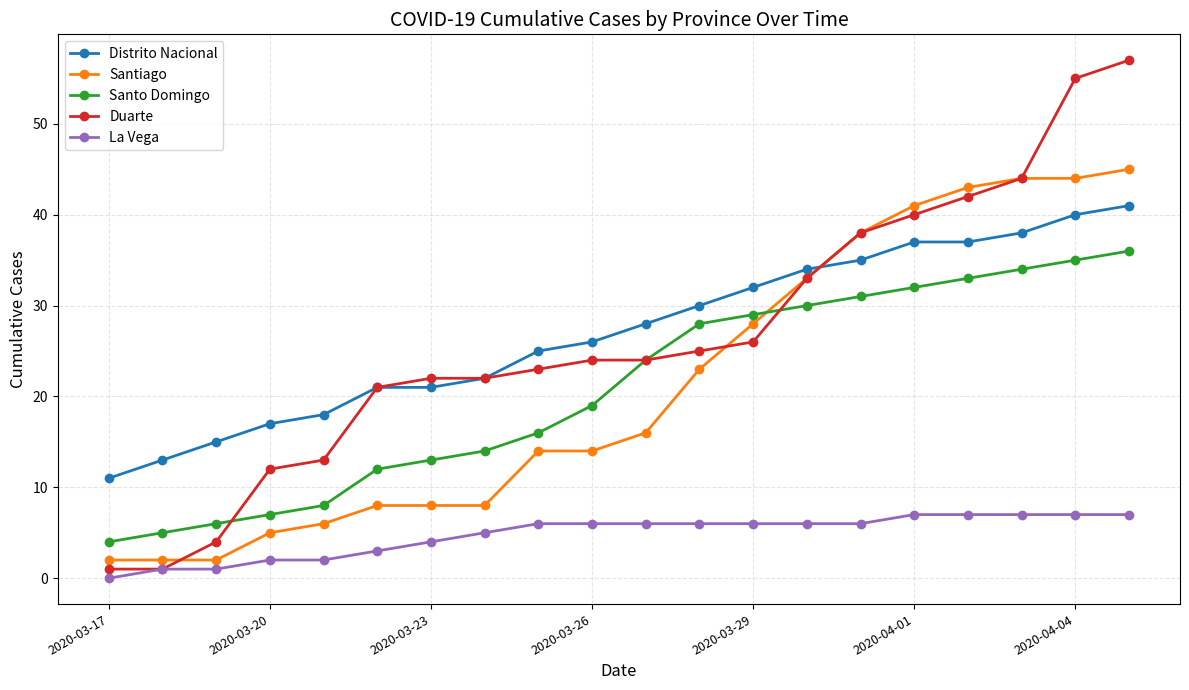

True or false: Distrito Nacional and Santo Domingo cross at least once.

False